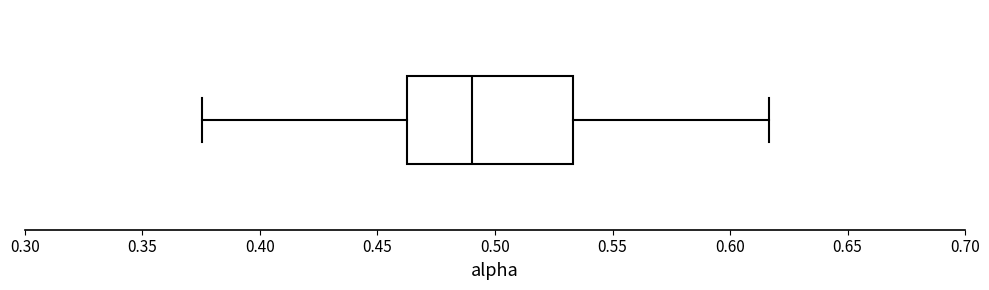

Where does the right whisker of the box end on the x-axis? The values are not printed on the chart, so give them approximately, as read against the axis.

0.615